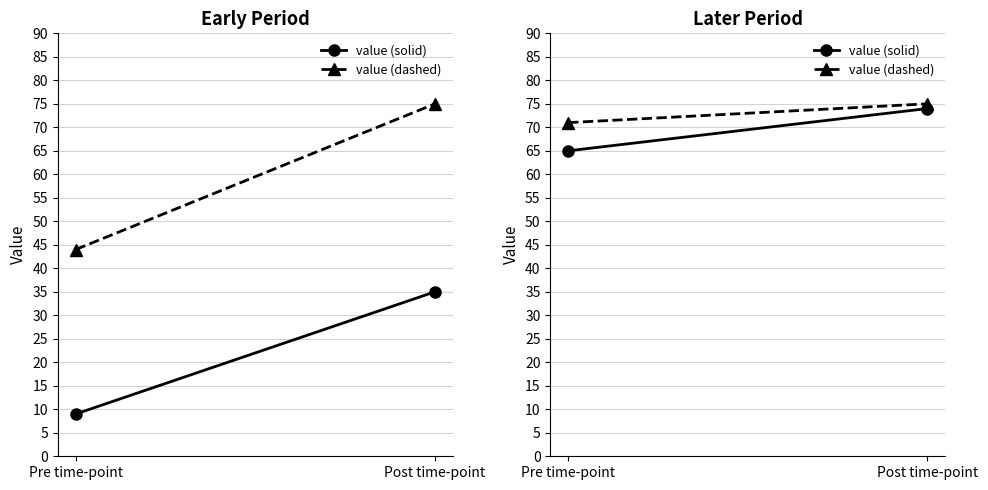

What is the difference between the value (solid) values at Post time-point and Pre time-point?

9